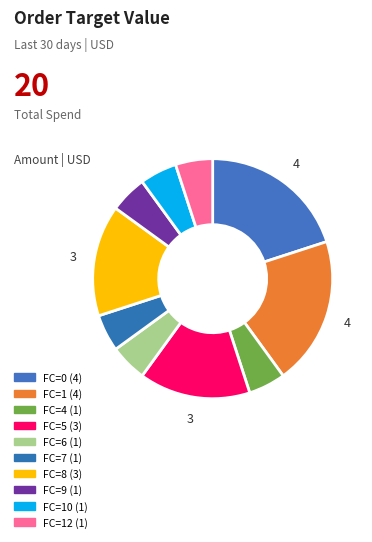

How many slices are in this pie chart?

10